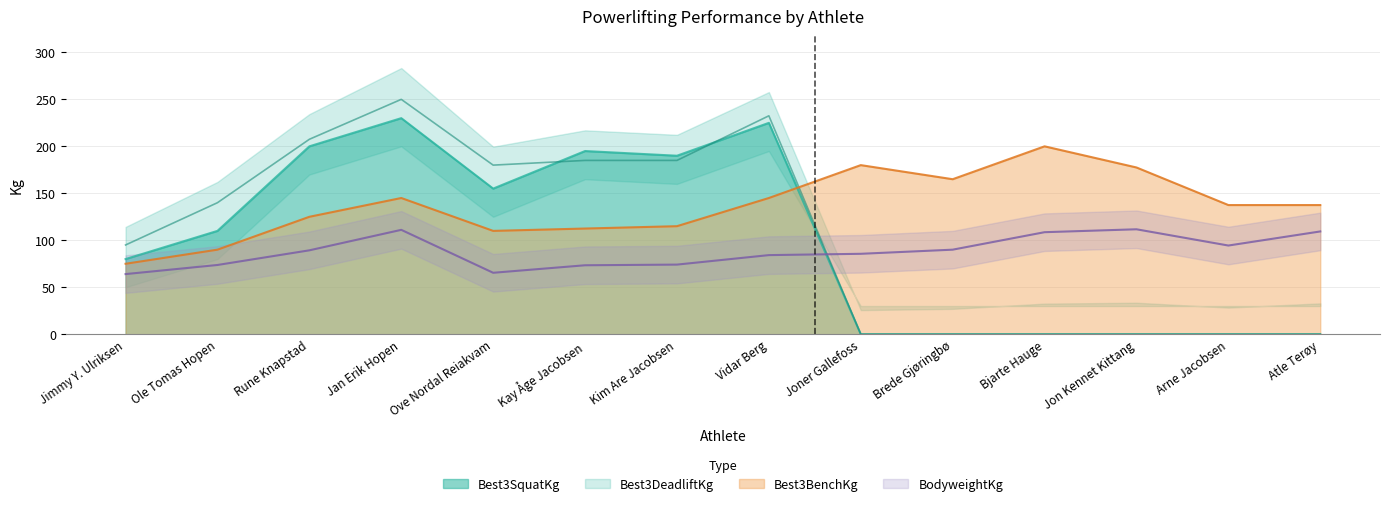

At Rune Knapstad, list the series in order from smallest to largest.

BodyweightKg, Best3BenchKg, Best3SquatKg, Best3DeadliftKg